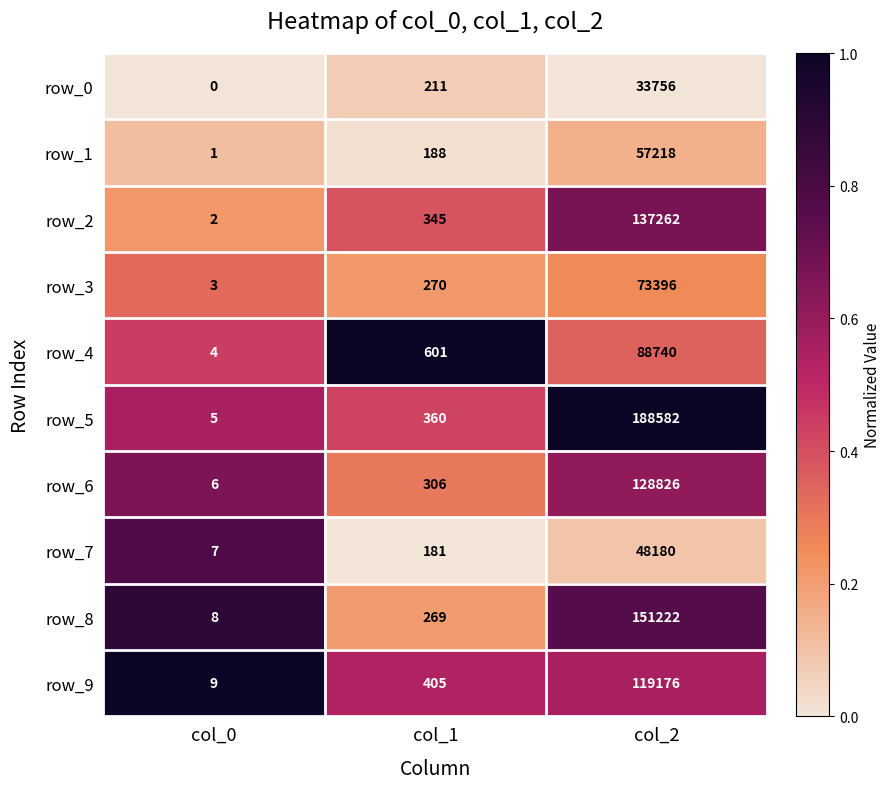

Is it true that row_4 equals 1 at col_0?

False